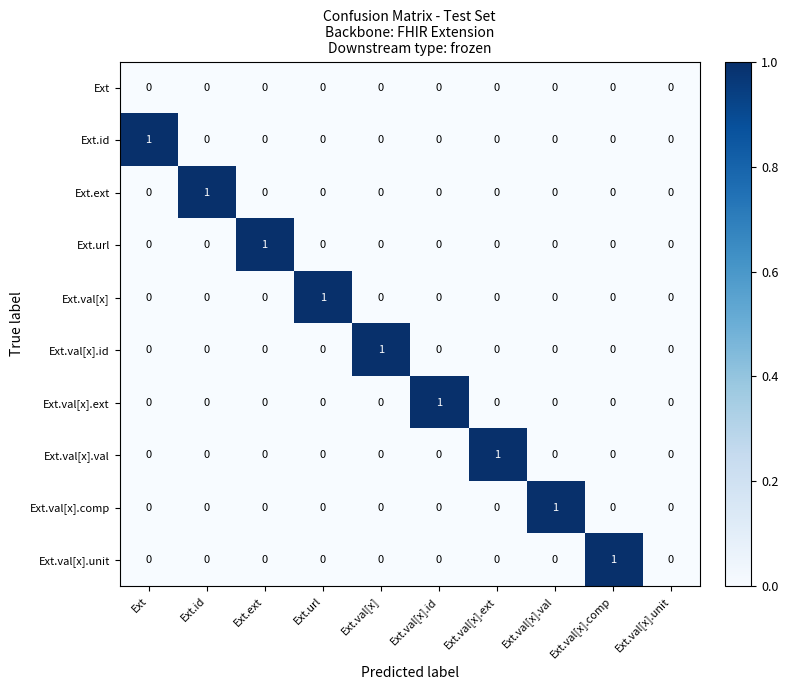

True or false: Ext.ext has a value of 0 at Ext.id.

False